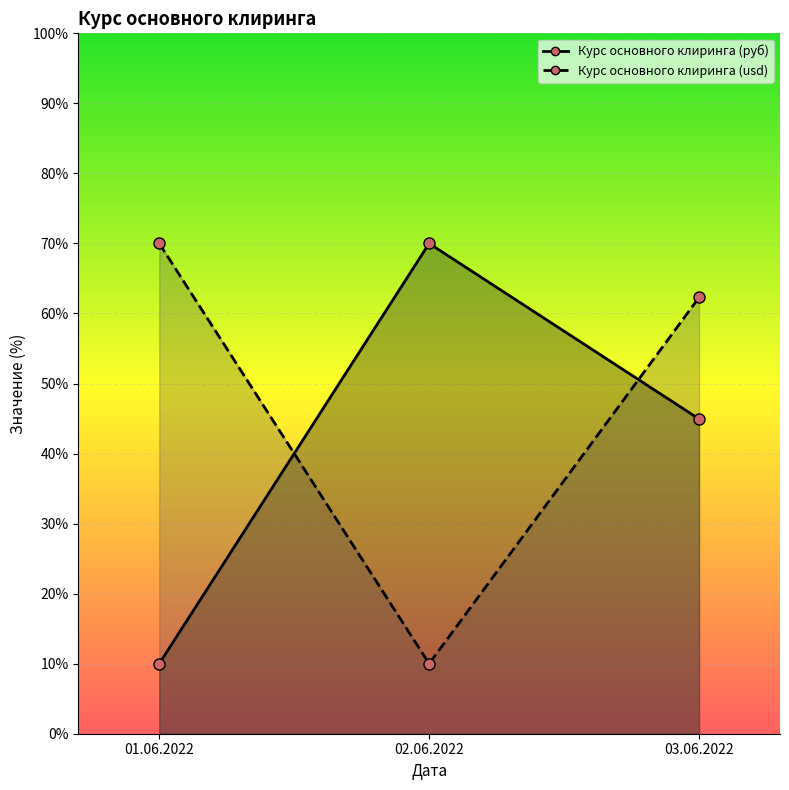

At which label does Курс основного клиринга (usd) first exceed 62?

01.06.2022